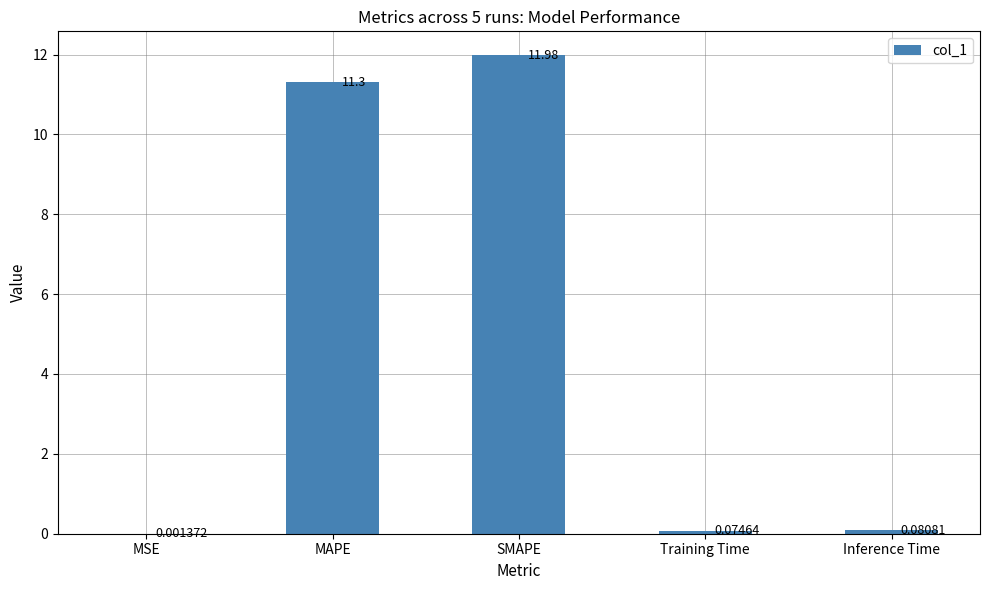

What is the maximum value shown in the chart?

12.0